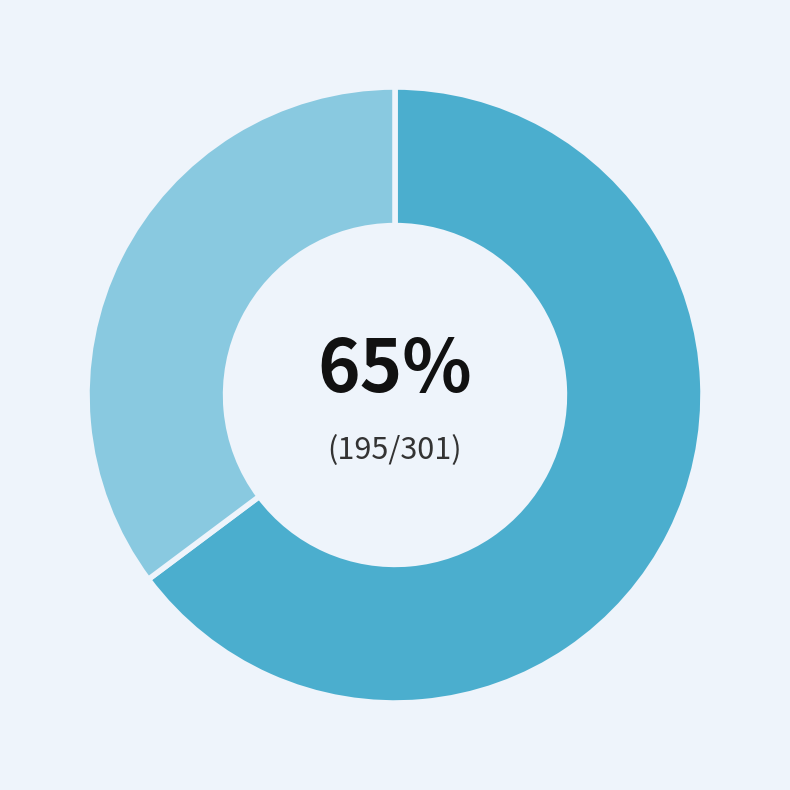

Is there any slice that represents more than half of the pie?

Yes